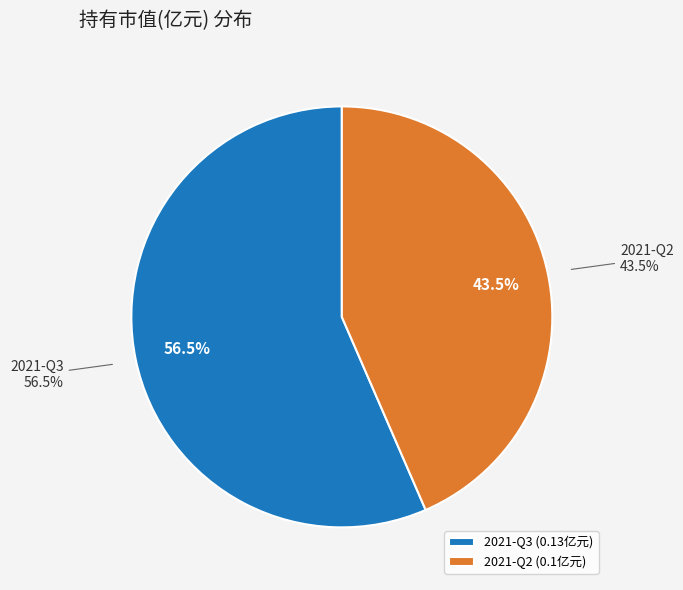

Which category has the smallest portion of the pie?

2021-Q2